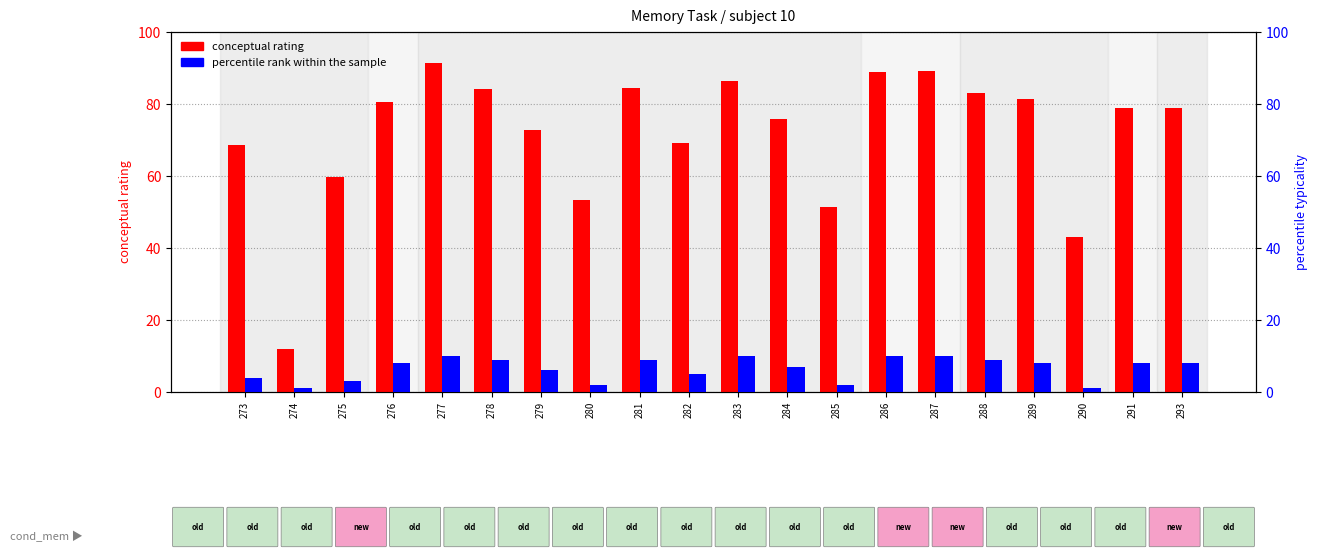

Rank the categories by conceptual rating value from highest to lowest.

277, 287, 286, 283, 281, 278, 288, 289, 276, 293, 291, 284, 279, 282, 273, 275, 280, 285, 290, 274